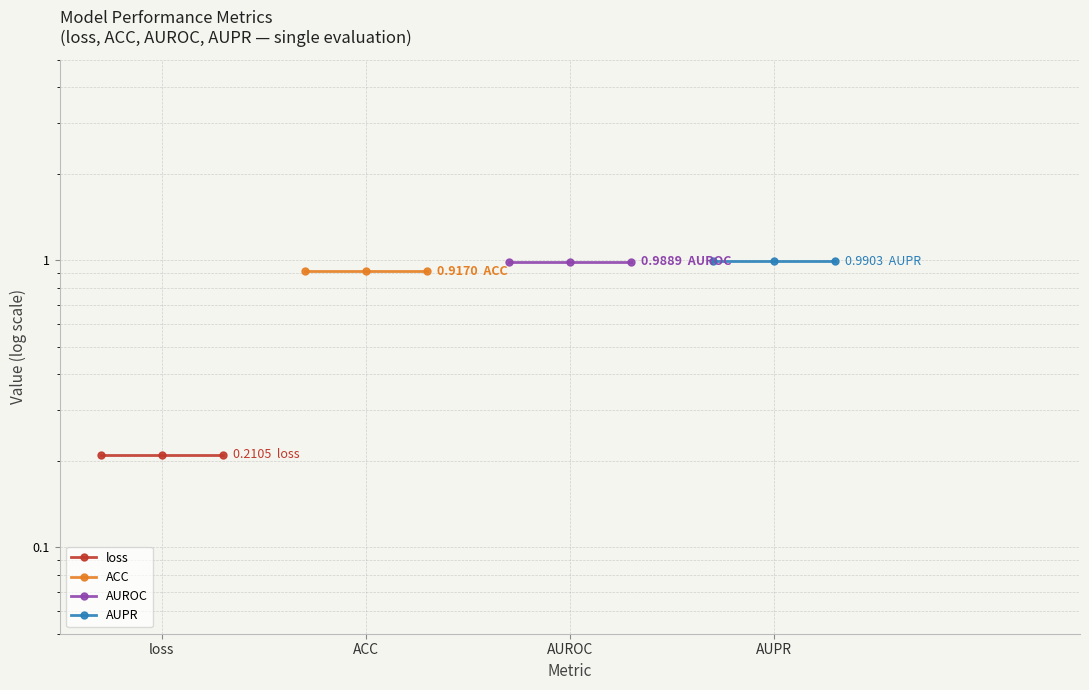

Reading right to left, list all the values displayed in this chart.

loss: 0.2	0.2	0.2
ACC: 0.9	0.9	0.9
AUROC: 1.0	1.0	1.0
AUPR: 1.0	1.0	1.0